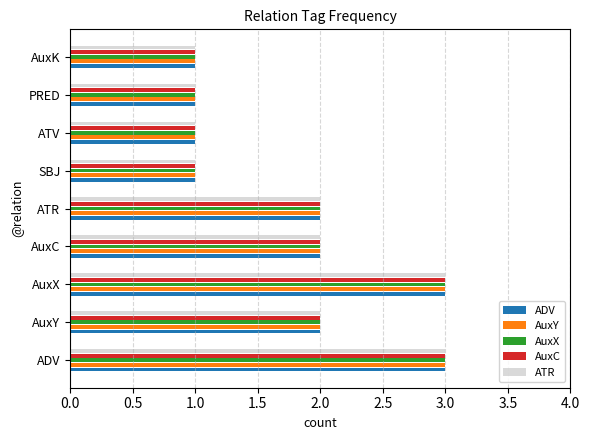

What is the total value across all series at ATR?

10